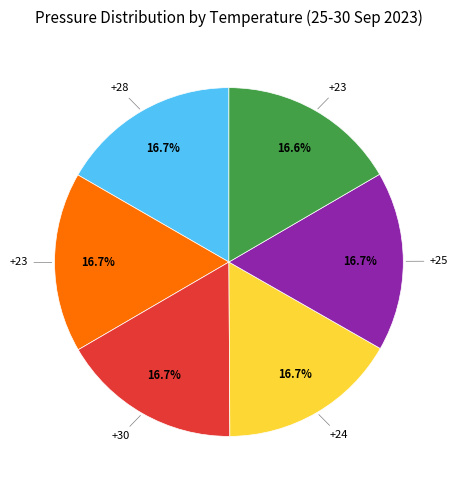

Does any single category account for the majority?

No